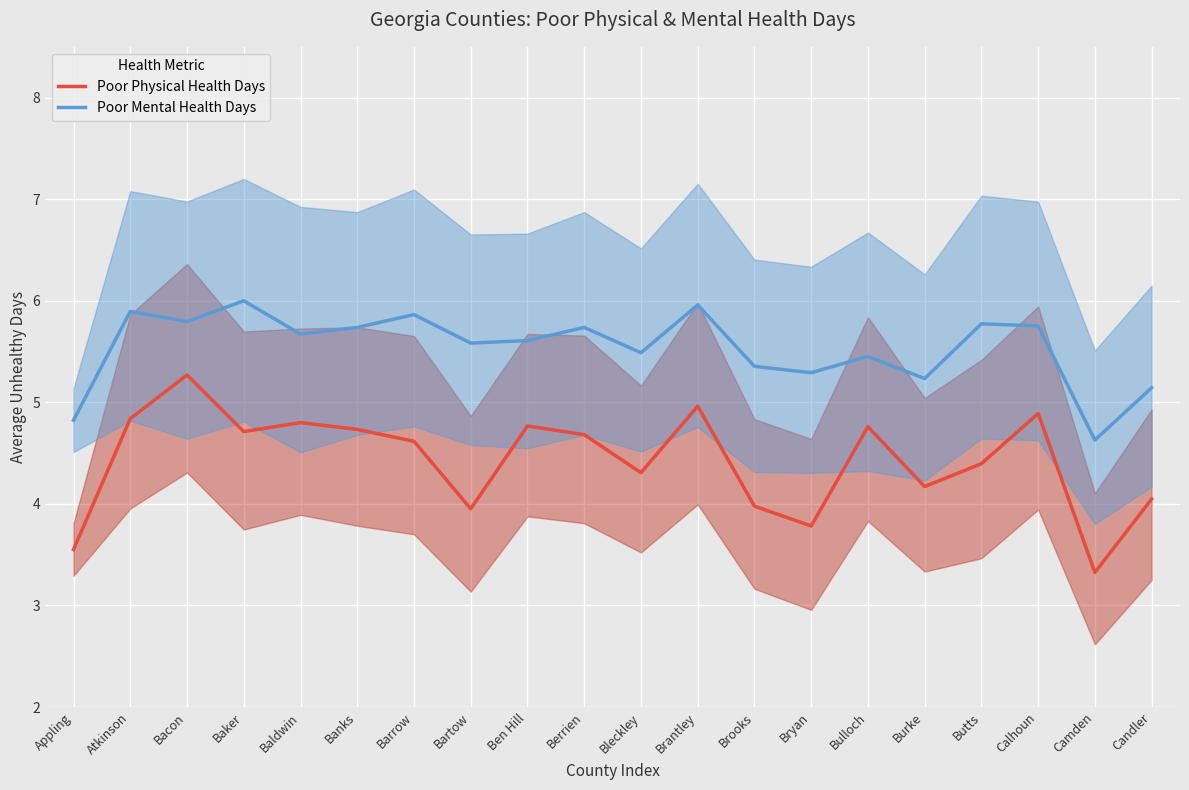

Reading left to right, transcribe all the data shown in this chart.

Poor Physical Health Days: 3.6	4.8	5.3	4.7	4.8	4.7	4.6	4.0	4.8	4.7	4.3	5.0	4.0	3.8	4.8	4.2	4.4	4.9	3.3	4.0
Poor Mental Health Days: 4.8	5.9	5.8	6.0	5.7	5.7	5.9	5.6	5.6	5.7	5.5	6.0	5.4	5.3	5.5	5.2	5.8	5.8	4.6	5.1